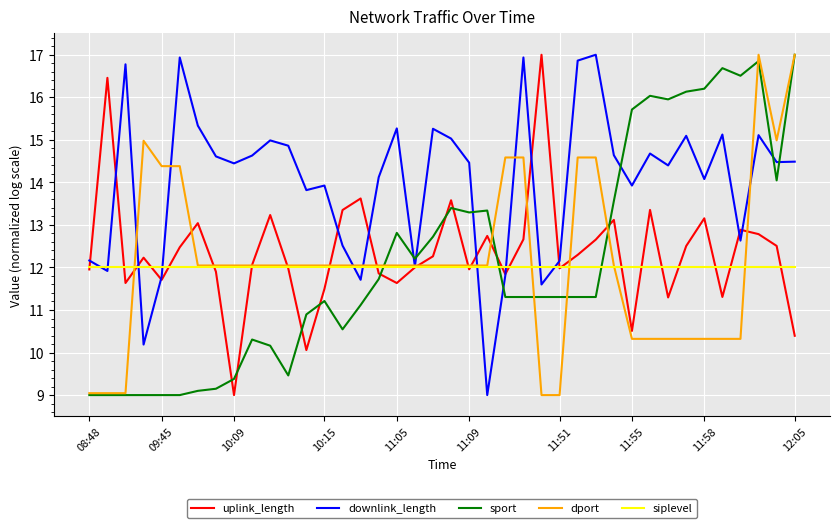

Which series has the largest total across all categories?

downlink_length